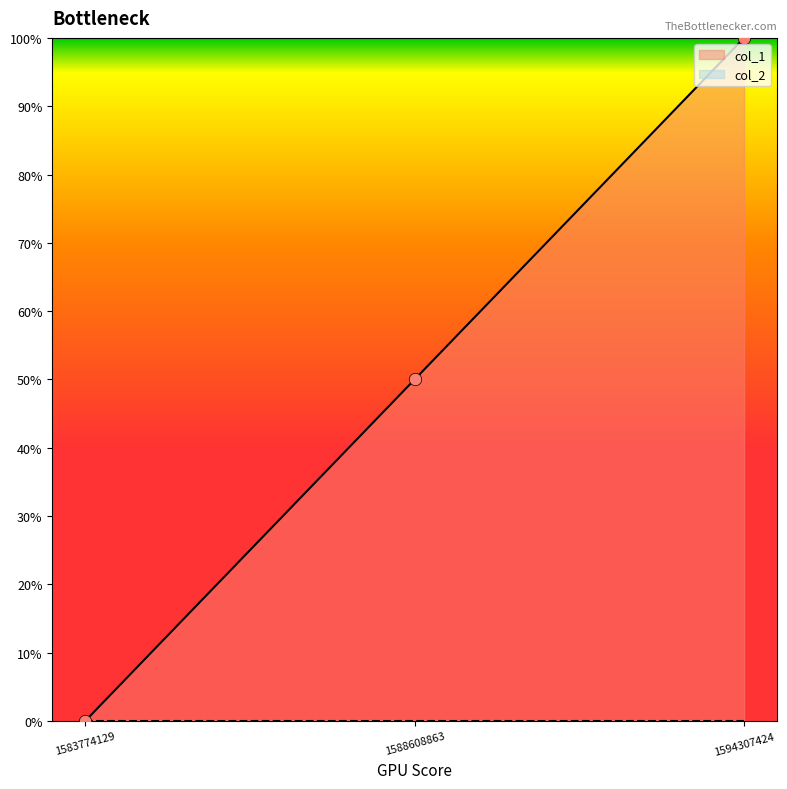

What is the change in value from 1583774129 to 1594307424?

+1.0